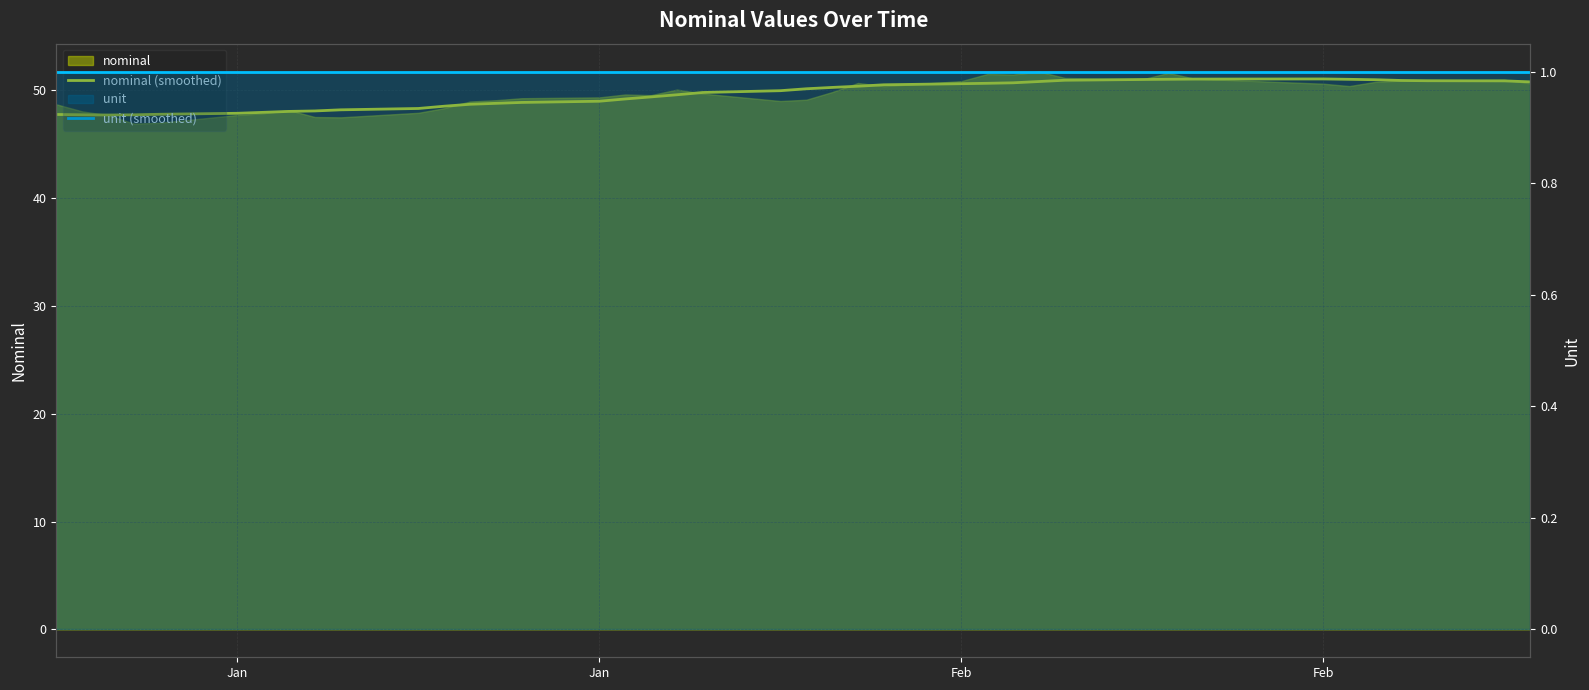

At which label is unit (smoothed) closest to 1?

Jan